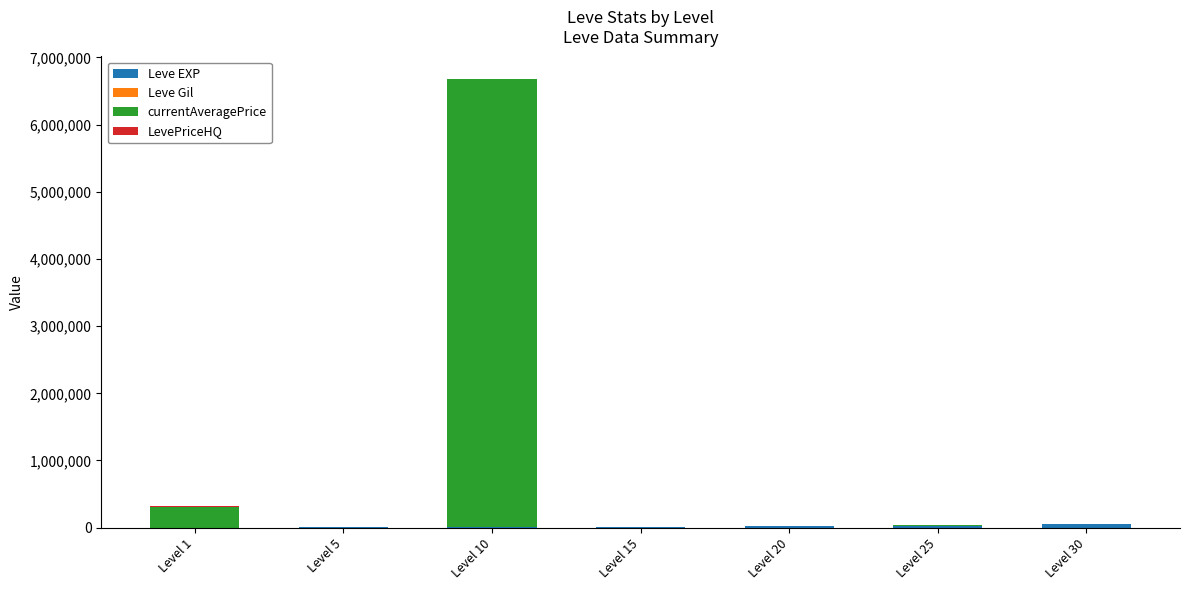

At which category is the sum across all series the highest?

Level 10